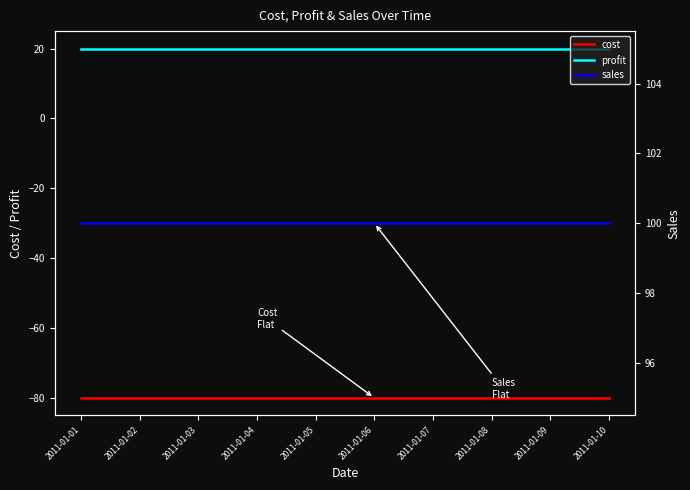

Is it true that cost equals -80 at 2011-01-09?

True